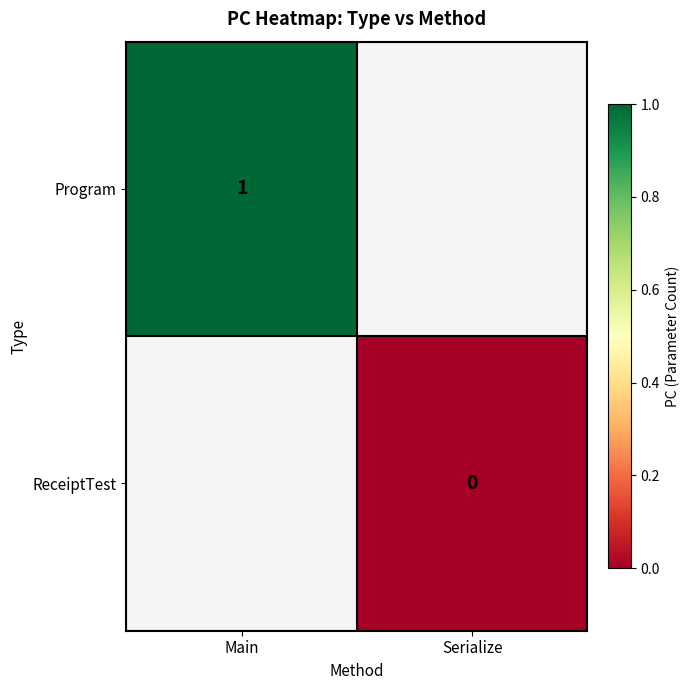

Is the value of Program at Main greater than the value of ReceiptTest at Serialize?

Yes